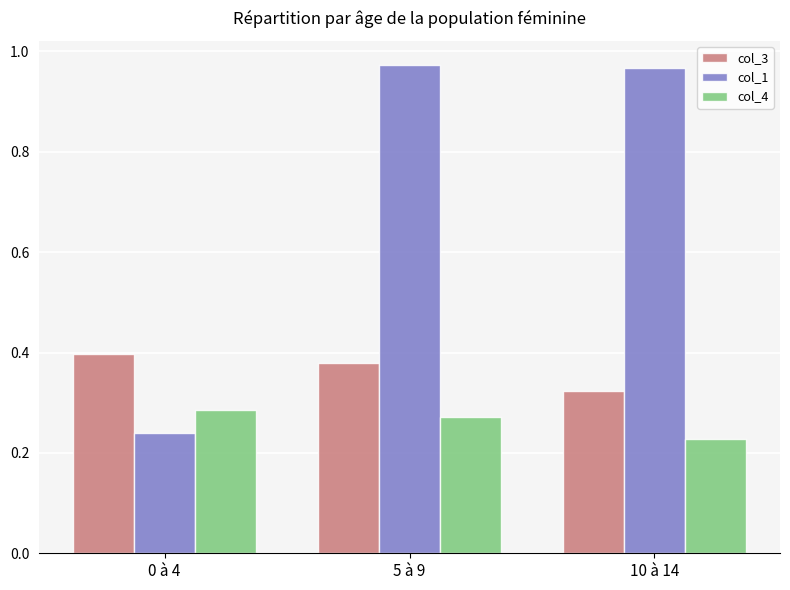

The value of col_4 at 5 à 9 is 0.4. True or false?

False